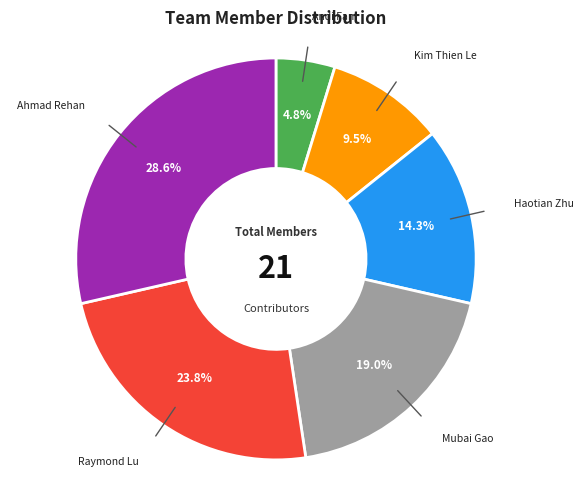

Is there a majority slice in this chart?

No